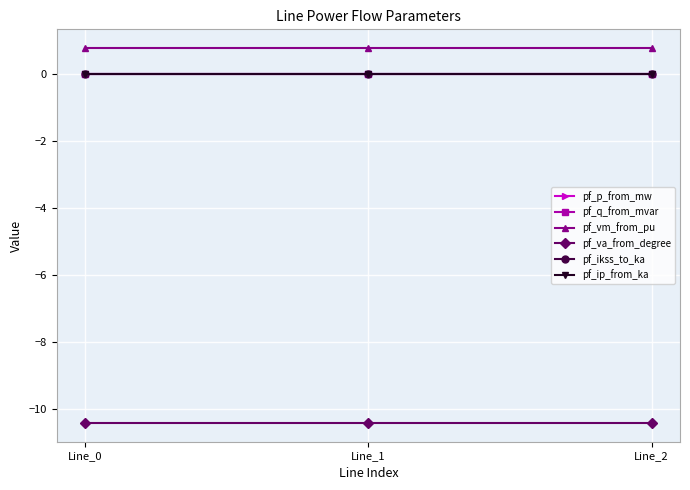

How many pf_q_from_mvar values are between 0 and 1?

3